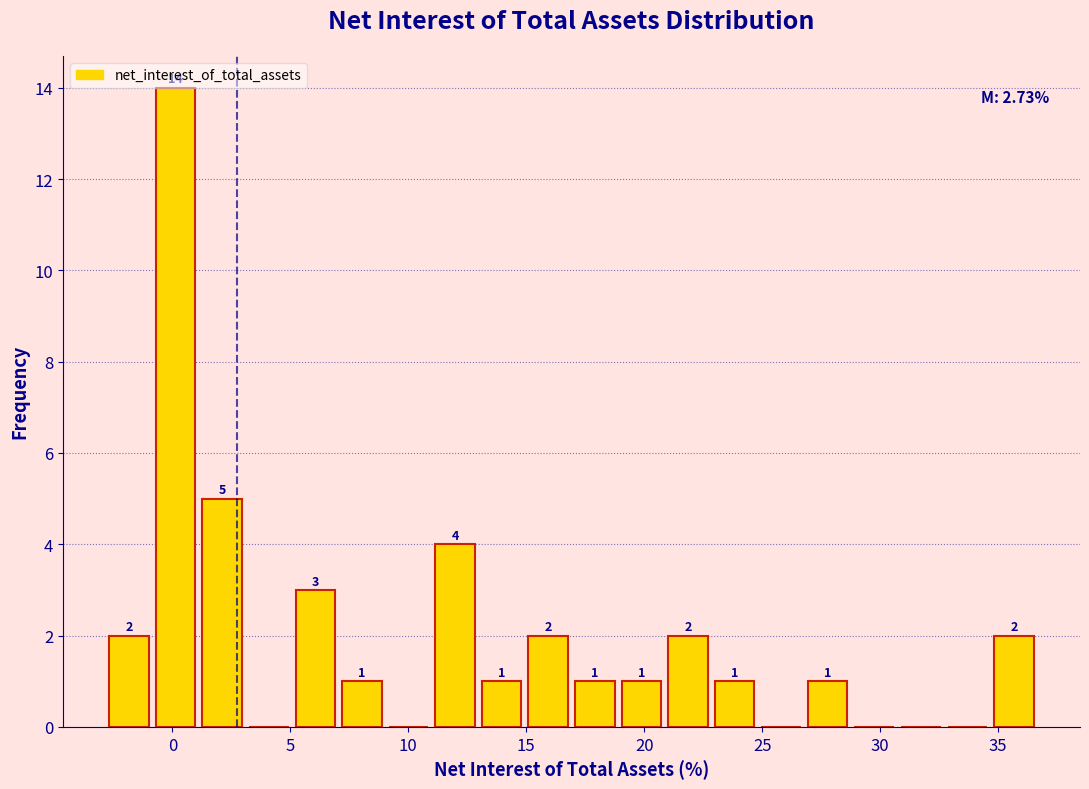

Read against the x-axis, roughly where is the centre of the tallest bar?

0.0